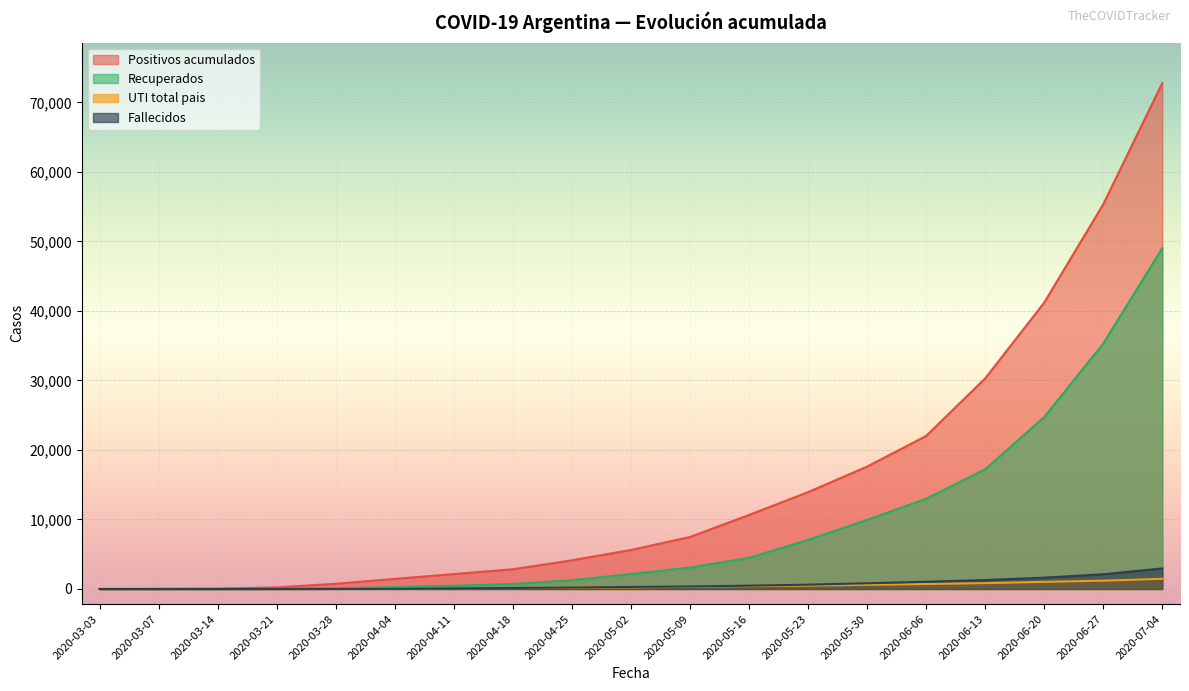

What are all the series names shown in the legend?

Positivos acumulados, Recuperados, UTI total pais, Fallecidos